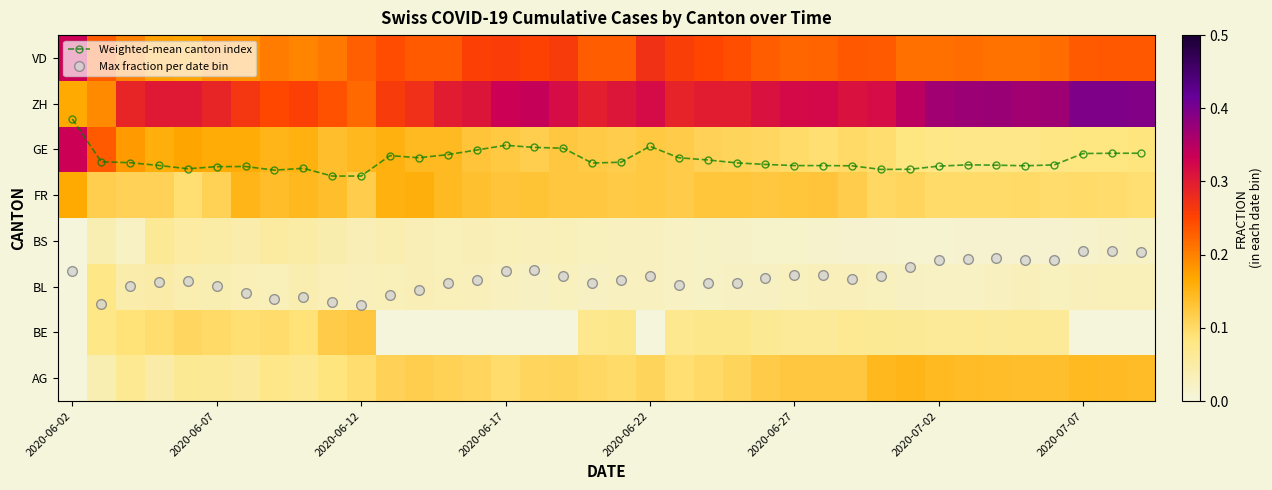

At which category is the sum across all series the highest?

2020-06-02